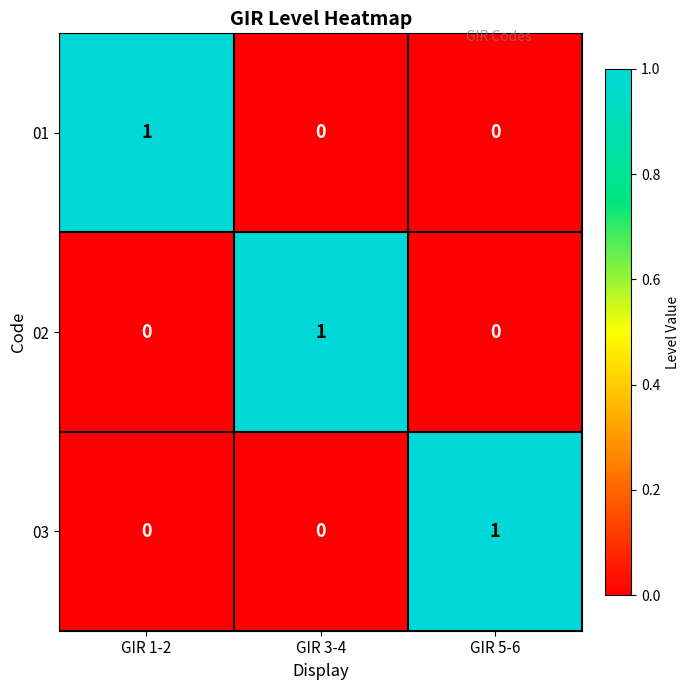

Count the 02 values in the range 0 to 1.

3